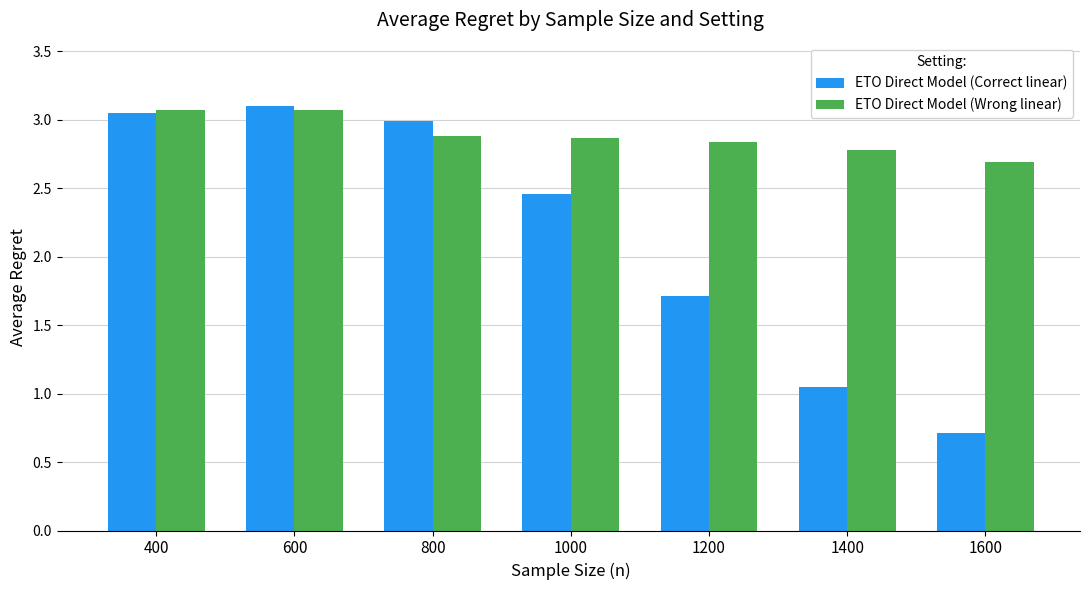

At how many categories does at least one series exceed 0?

7